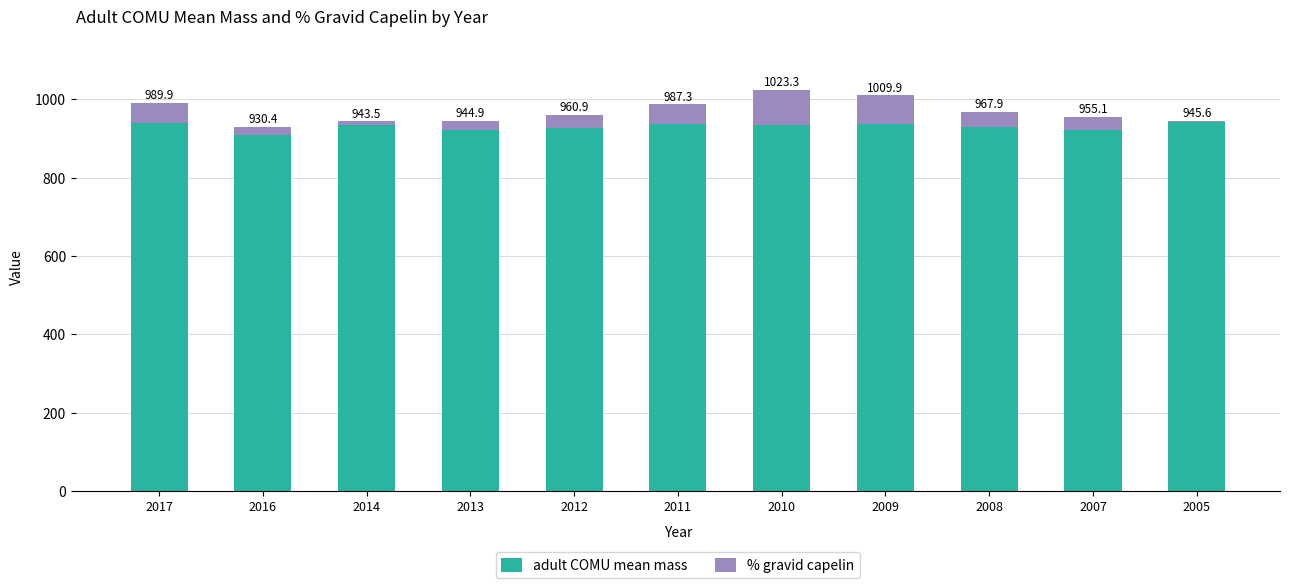

Rank the categories by % gravid capelin value from highest to lowest.

2010, 2009, 2011, 2017, 2008, 2012, 2007, 2013, 2016, 2014, 2005